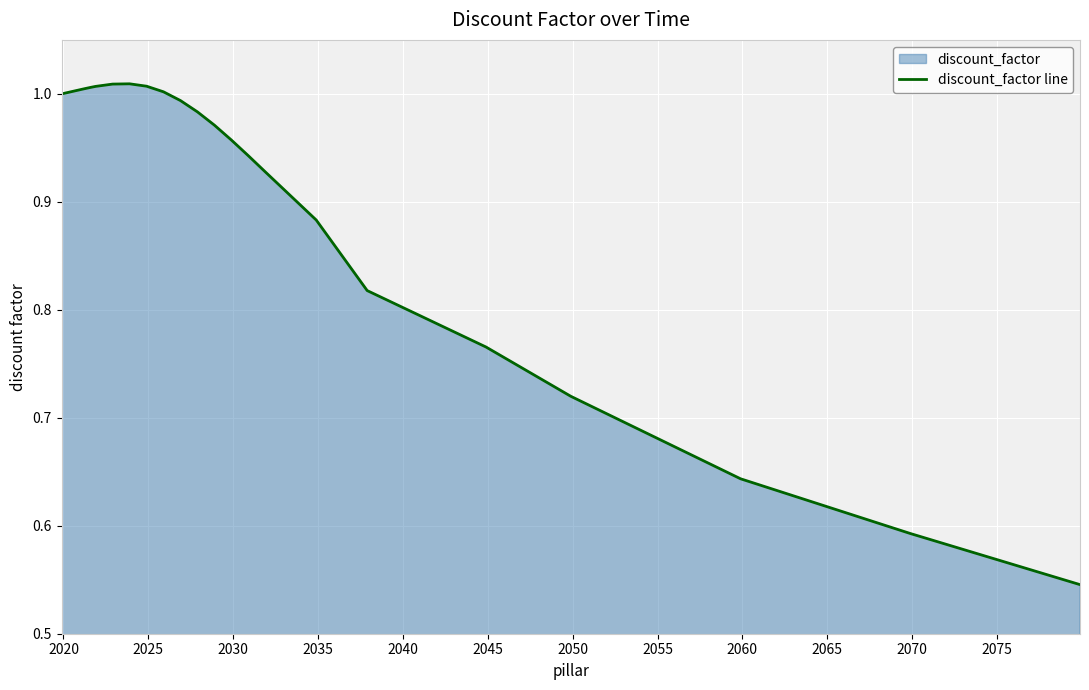

How many data points are less than 1?

13